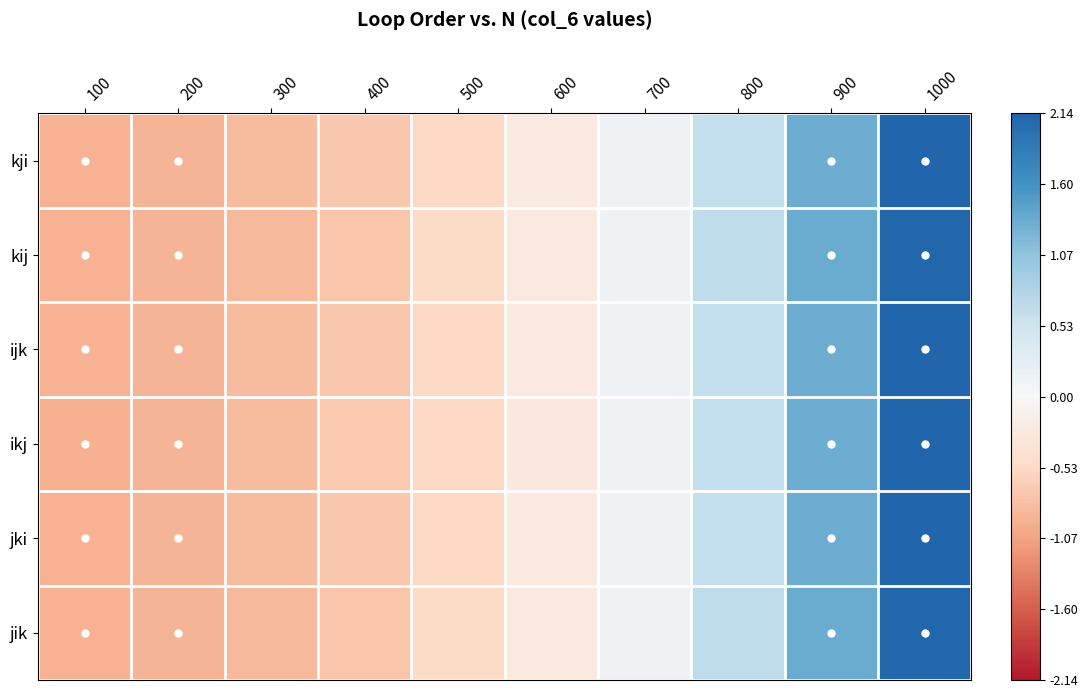

Reading right to left, extract all data points from this chart.

kji: 1000=2.1	900=1.3	800=0.6	700=0.1	600=-0.3	500=-0.5	400=-0.7	300=-0.8	200=-0.9	100=-0.9
kij: 1000=2.1	900=1.3	800=0.7	700=0.1	600=-0.3	500=-0.5	400=-0.7	300=-0.9	200=-0.9	100=-0.9
ijk: 1000=2.1	900=1.3	800=0.6	700=0.1	600=-0.3	500=-0.5	400=-0.7	300=-0.8	200=-0.9	100=-0.9
ikj: 1000=2.1	900=1.3	800=0.6	700=0.1	600=-0.3	500=-0.5	400=-0.7	300=-0.8	200=-0.9	100=-0.9
jki: 1000=2.1	900=1.3	800=0.6	700=0.1	600=-0.3	500=-0.5	400=-0.7	300=-0.8	200=-0.9	100=-0.9
jik: 1000=2.1	900=1.3	800=0.7	700=0.1	600=-0.3	500=-0.5	400=-0.7	300=-0.9	200=-0.9	100=-0.9